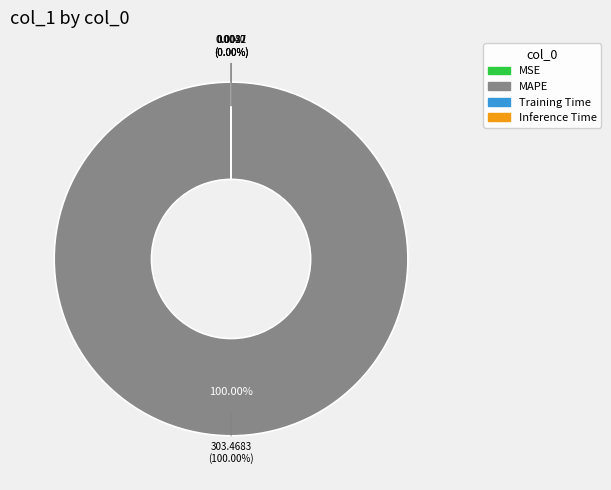

To the nearest percent, what is the average slice percentage?

25%